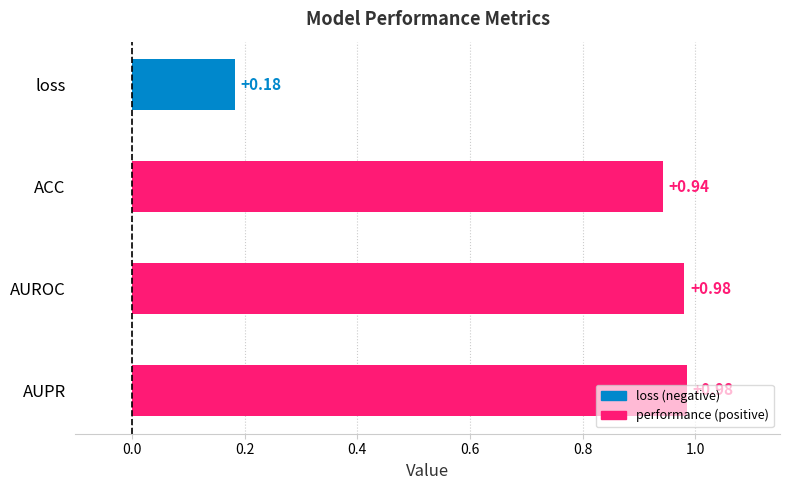

What is the difference between the values at loss and AUROC?

0.8